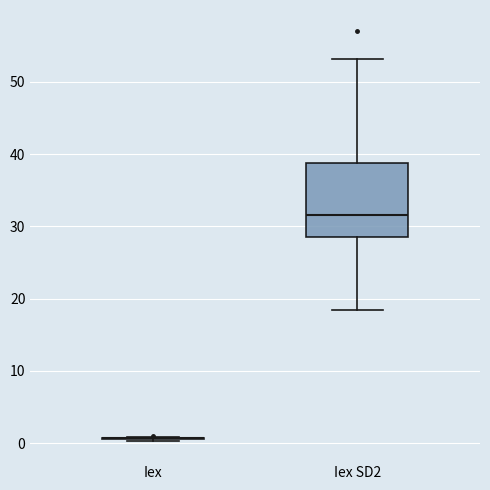

Comparing the boxes themselves (not the whiskers), which one is the tallest?

Iex SD2